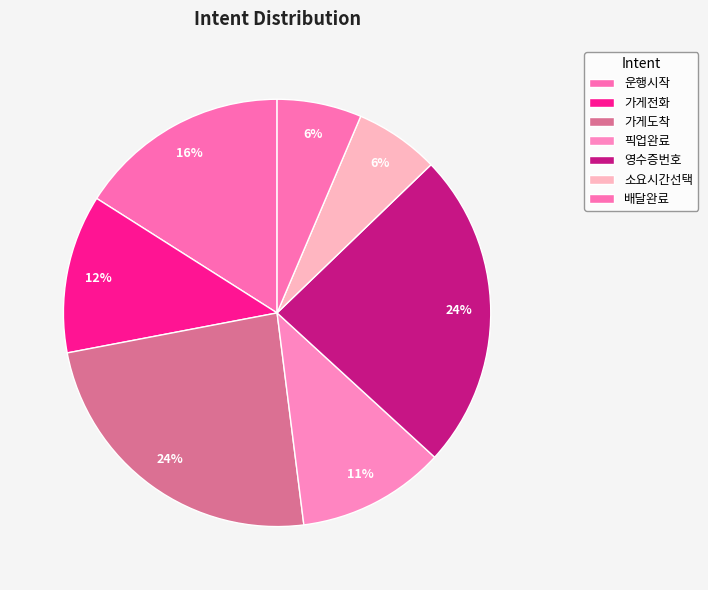

What is the smallest slice in the pie chart?

소요시간선택